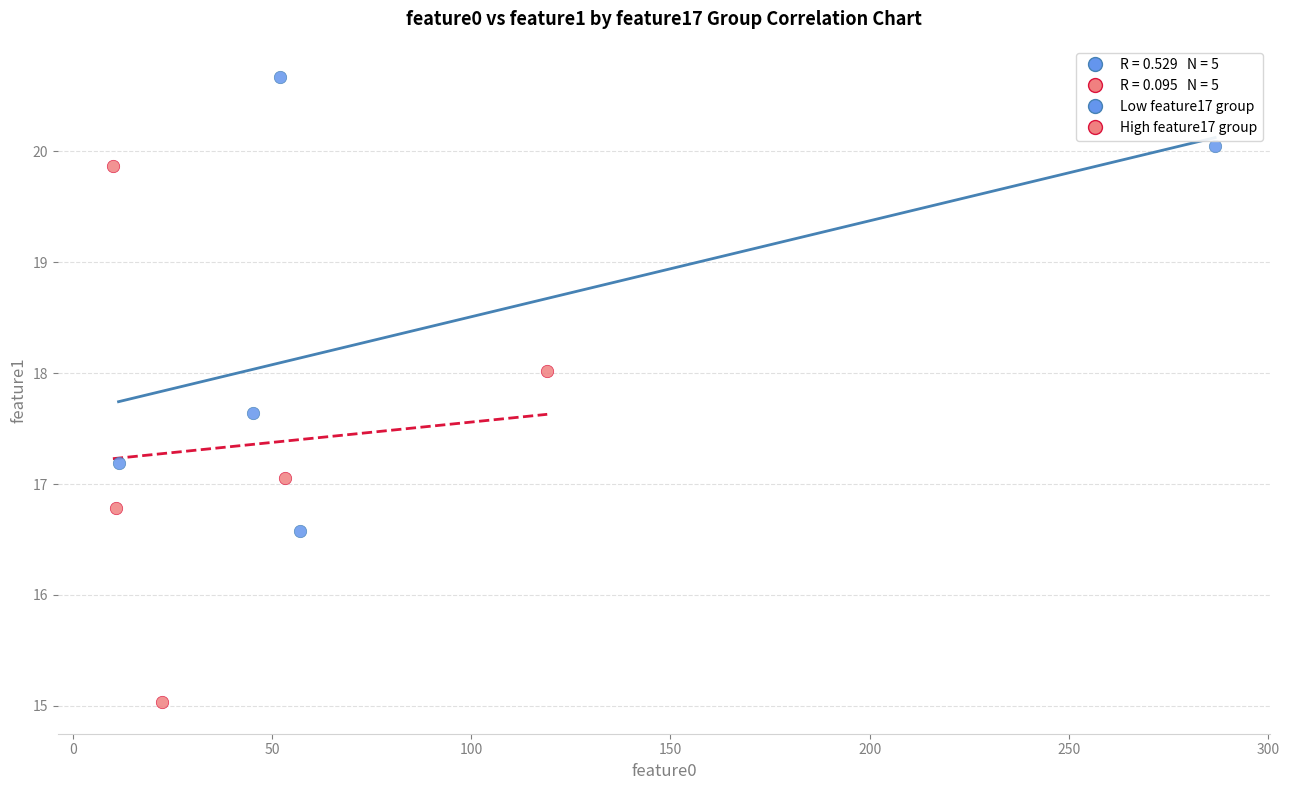

Which series contains the highest Y value?

Low feature17 group